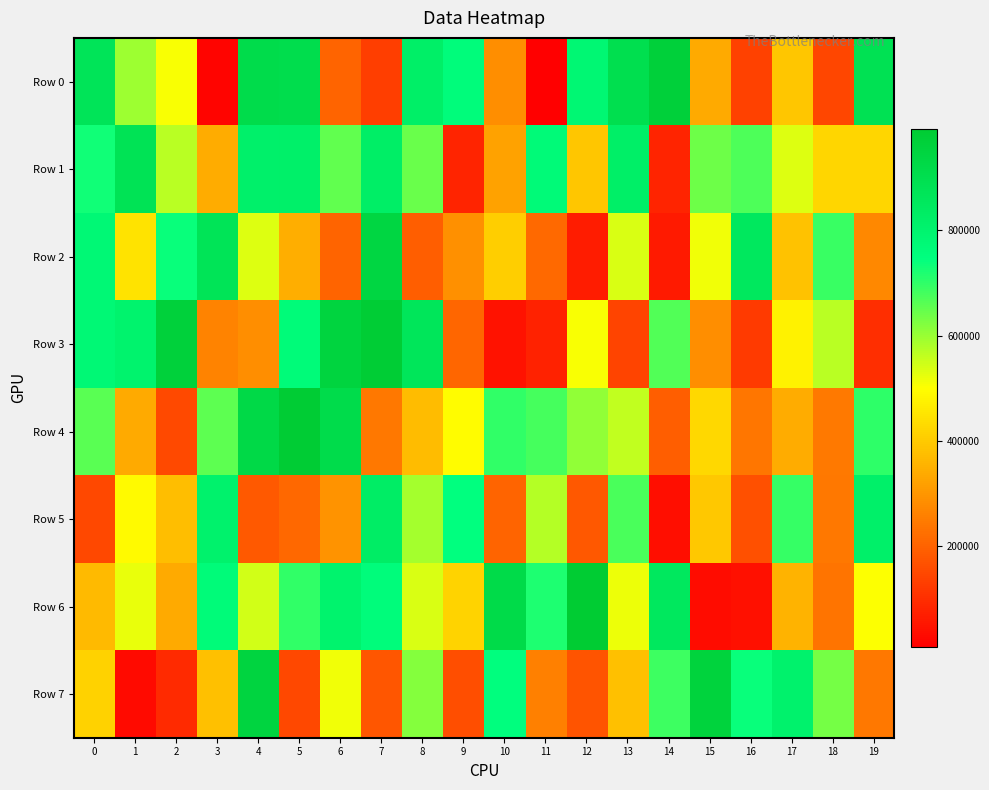

Rank the series by their maximum value, from highest to lowest.

Row 6, Row 4, Row 3, Row 0, Row 7, Row 2, Row 1, Row 5